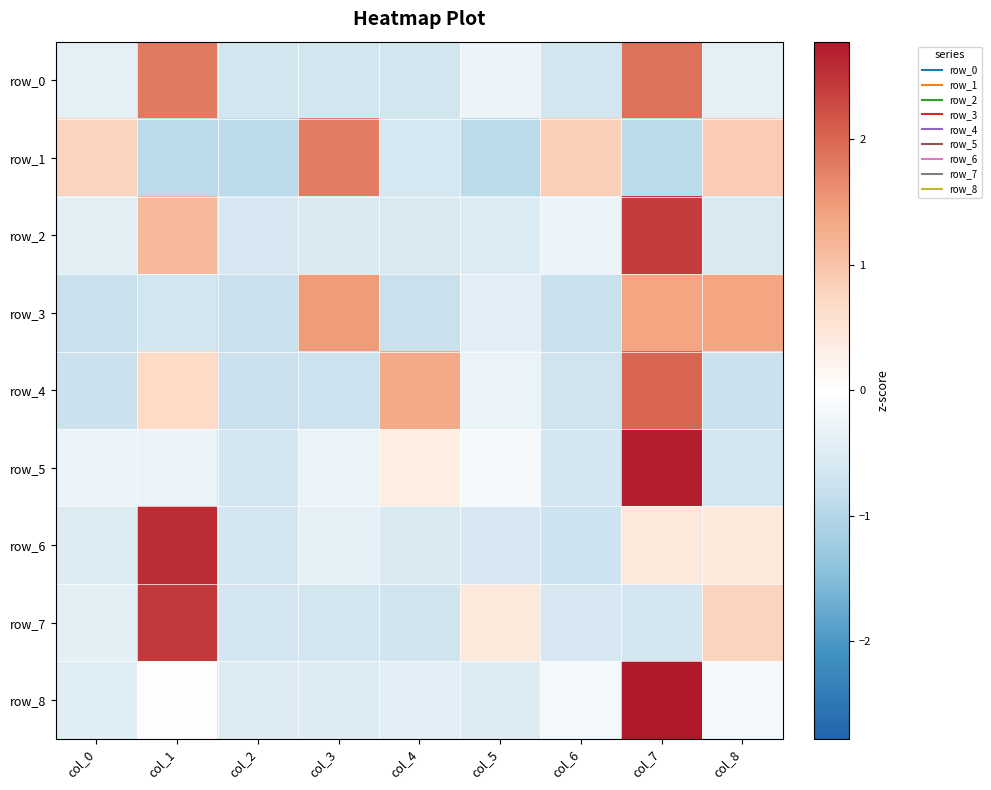

How many positive values does the row_0 series have?

2